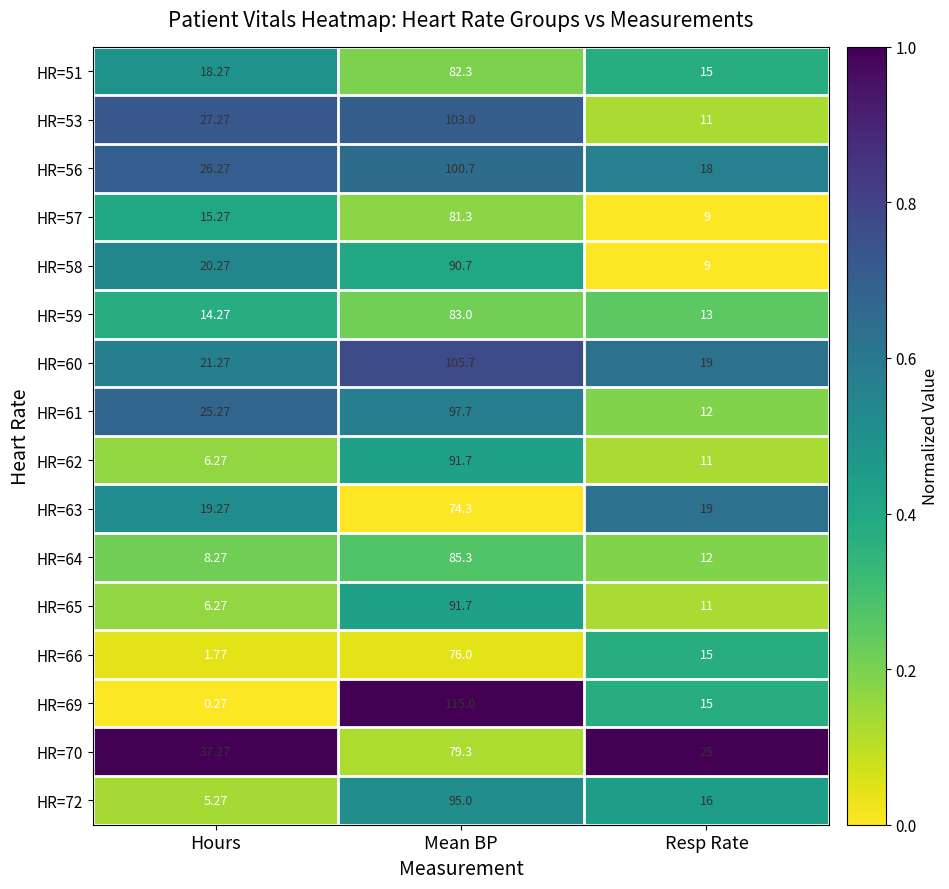

At which category does the chart reach its peak across all series?

Mean BP